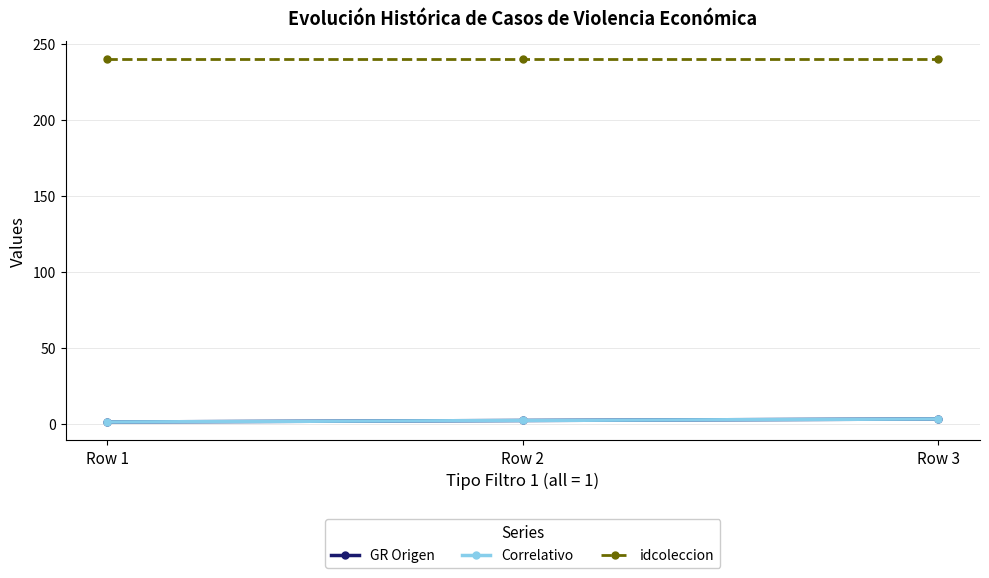

Which series has the largest total across all categories?

idcoleccion